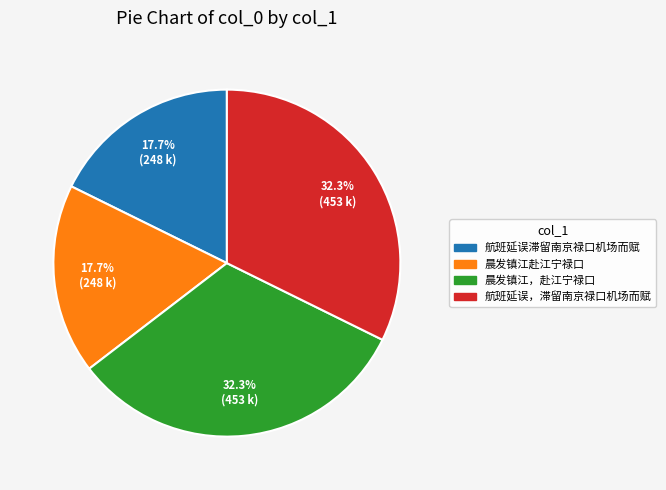

To the nearest percent, what is the combined percentage of 晨发镇江赴江宁禄口 and 航班延误滞留南京禄口机场而赋?

35%